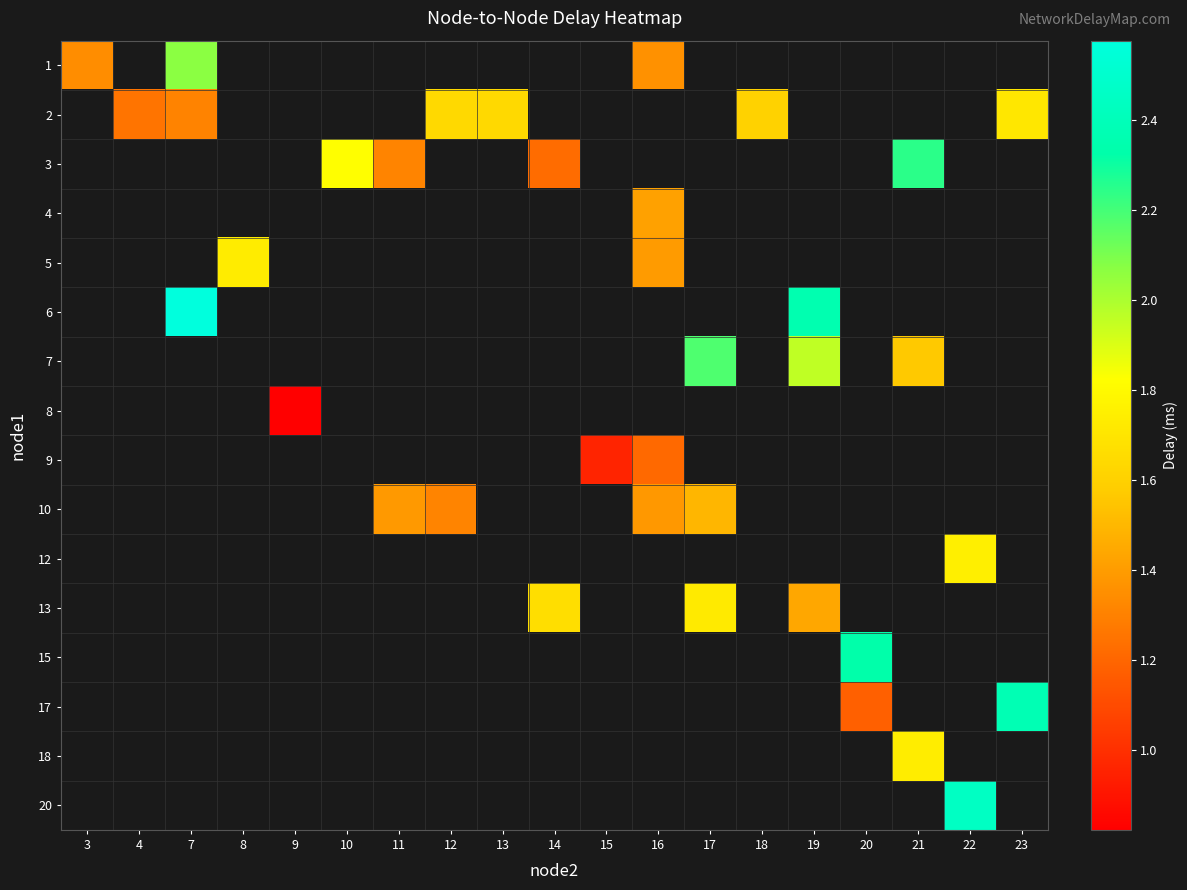

Which label corresponds to the smallest value in the chart?

9